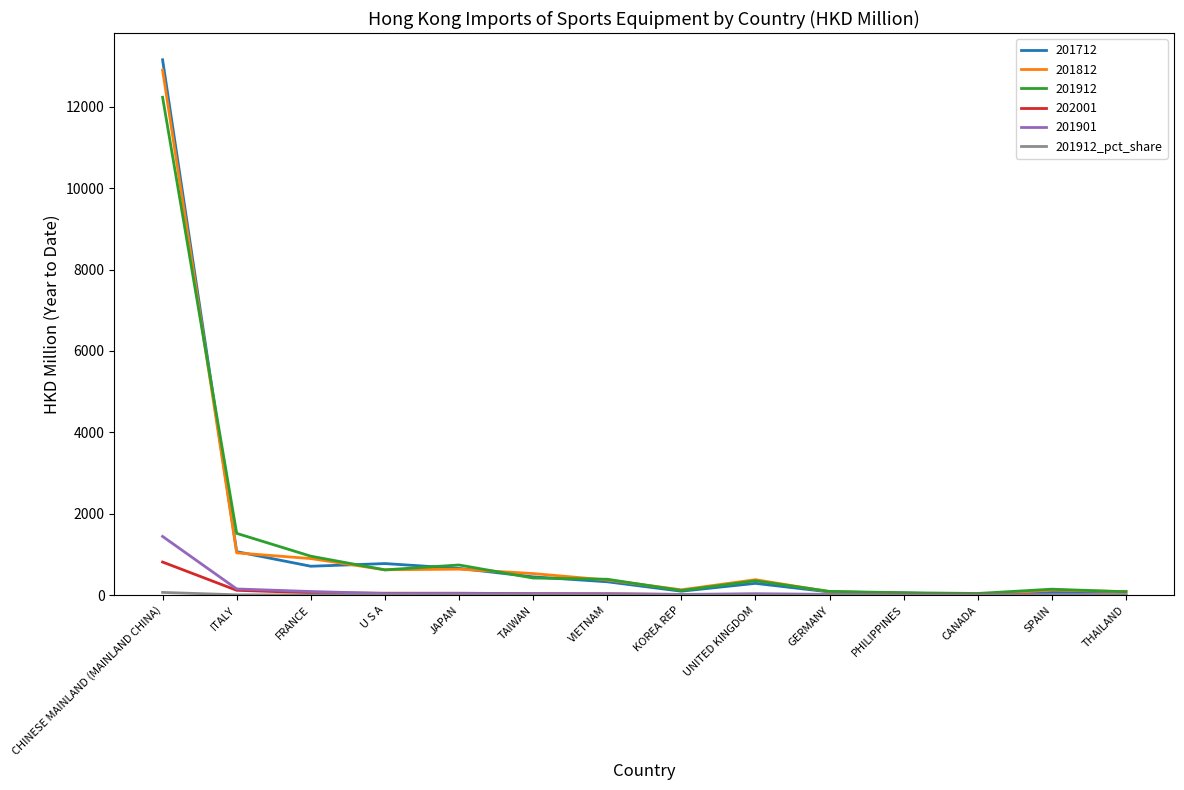

The 201812 series shows 379.5 at UNITED KINGDOM. True or false?

True